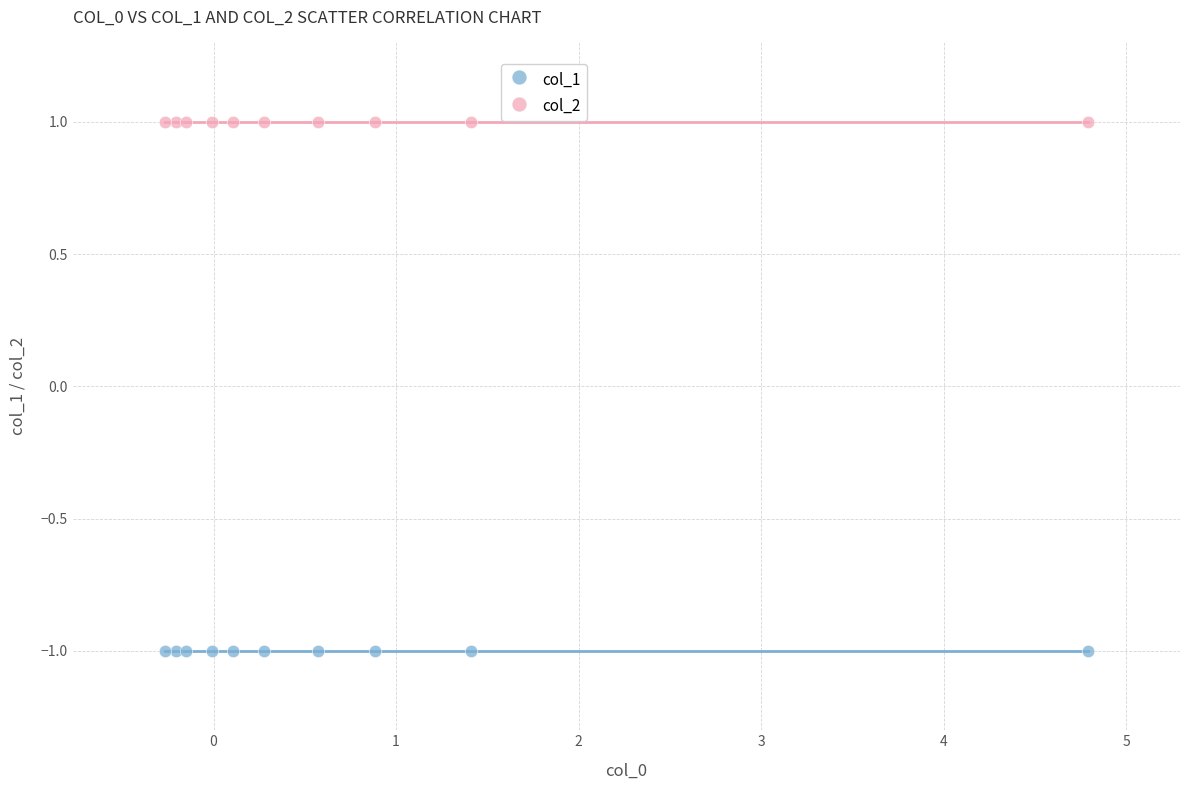

Which series contains the highest Y value?

col_2